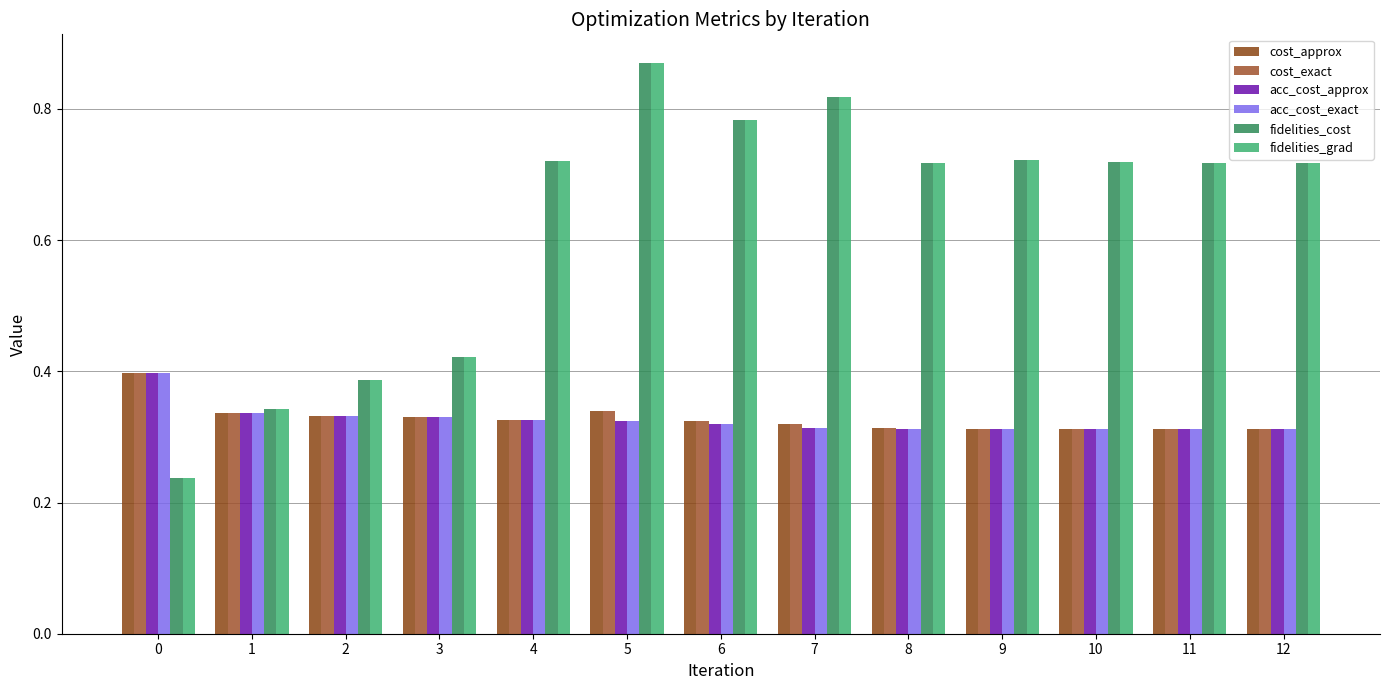

What is the highest value of the acc_cost_approx series?

0.4